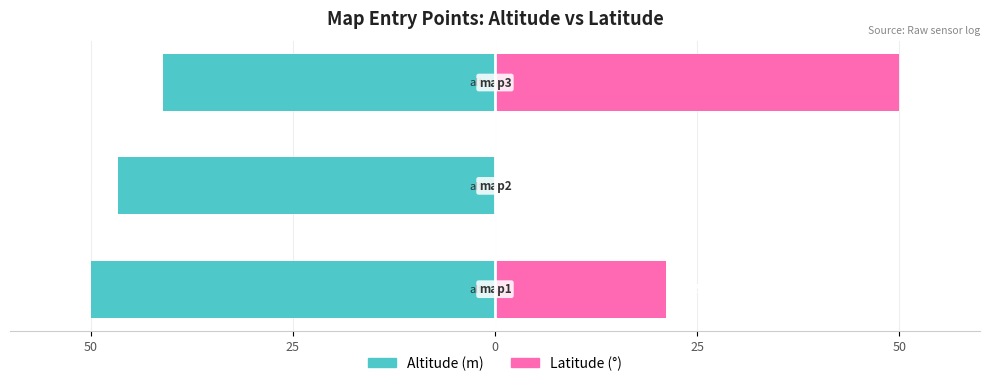

What is the difference between the second highest and minimum values in the latitude series?

21.2